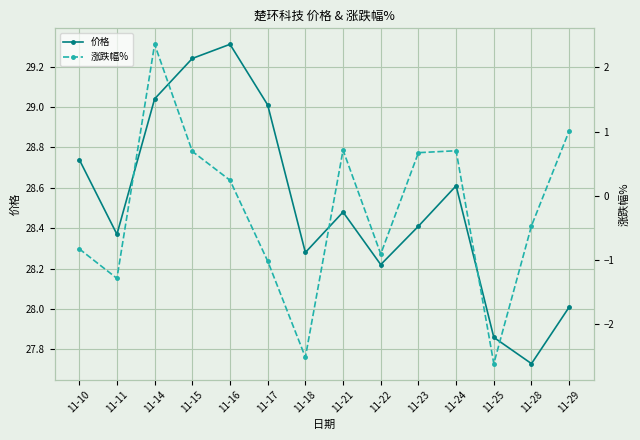

Reading left to right, extract all data points from this chart.

价格: 28.7	28.4	29.0	29.2	29.3	29.0	28.3	28.5	28.2	28.4	28.6	27.9	27.7	28.0
涨跌幅%: -0.8	-1.3	2.4	0.7	0.2	-1.0	-2.5	0.7	-0.9	0.7	0.7	-2.6	-0.5	1.0